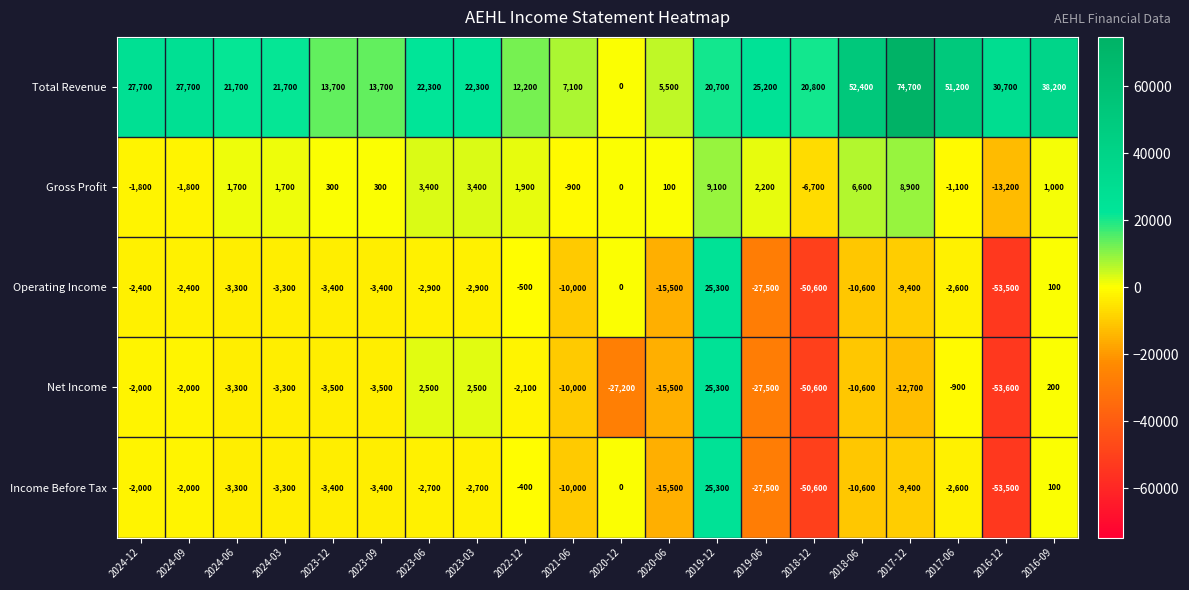

How many distinct data groups are displayed?

5